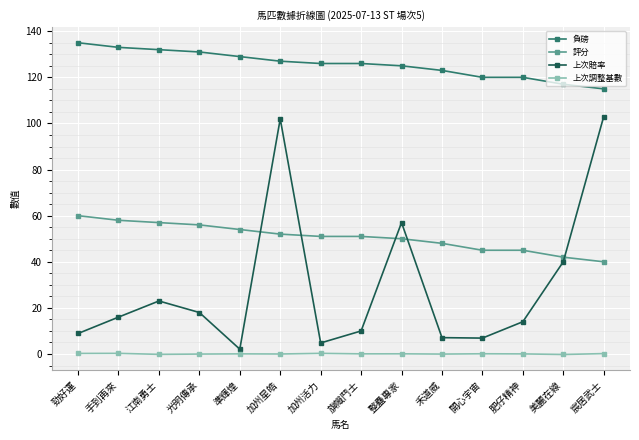

At 旗幟鬥士, list the series in order from largest to smallest.

負磅, 評分, 上次賠率, 上次調整基數